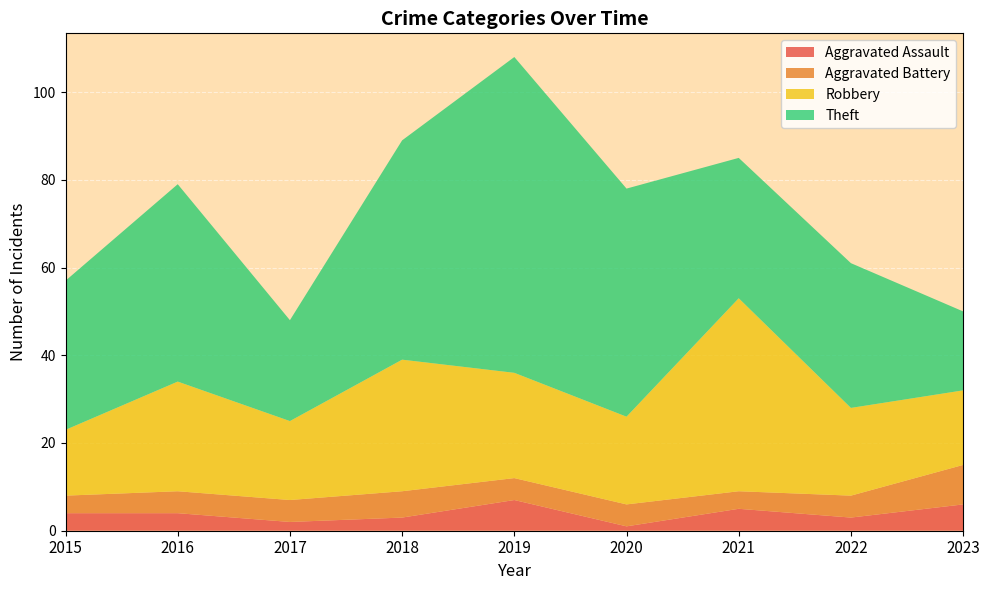

Reading left to right, extract all data points from this chart.

Aggravated Assault: 2015=4	2016=4	2017=2	2018=3	2019=7	2020=1	2021=5	2022=3	2023=6
Aggravated Battery: 2015=4	2016=5	2017=5	2018=6	2019=5	2020=5	2021=4	2022=5	2023=9
Robbery: 2015=15	2016=25	2017=18	2018=30	2019=24	2020=20	2021=44	2022=20	2023=17
Theft: 2015=34	2016=45	2017=23	2018=50	2019=72	2020=52	2021=32	2022=33	2023=18